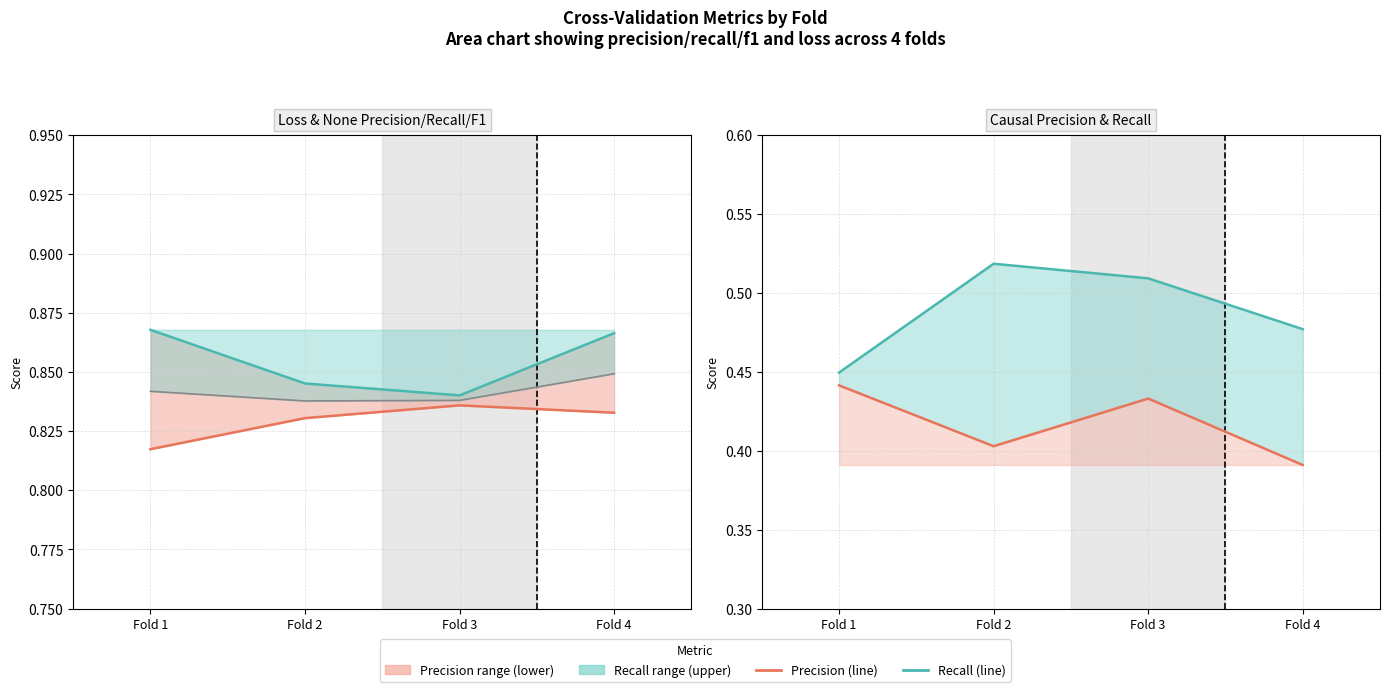

Where is None Recall nearest to the value 0?

Fold 3